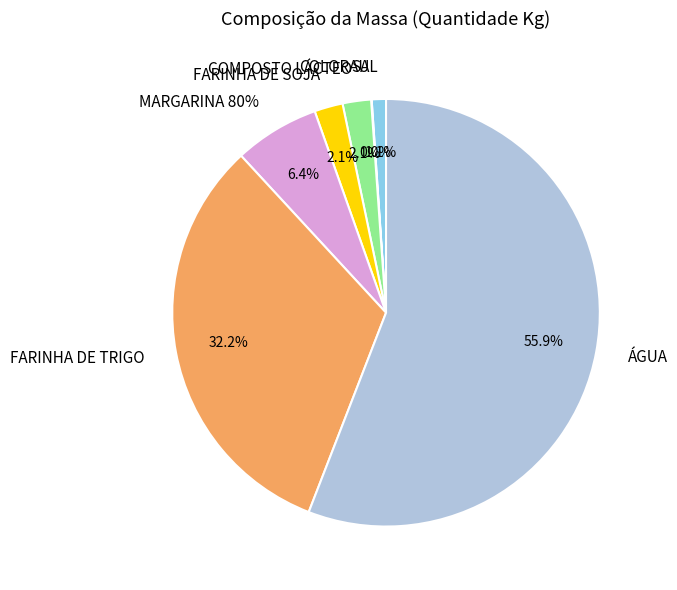

Rank the categories by value from lowest to highest.

COLORAU, SAL, COMPOSTO LÁCTEO, FARINHA DE SOJA, MARGARINA 80%, FARINHA DE TRIGO, ÁGUA